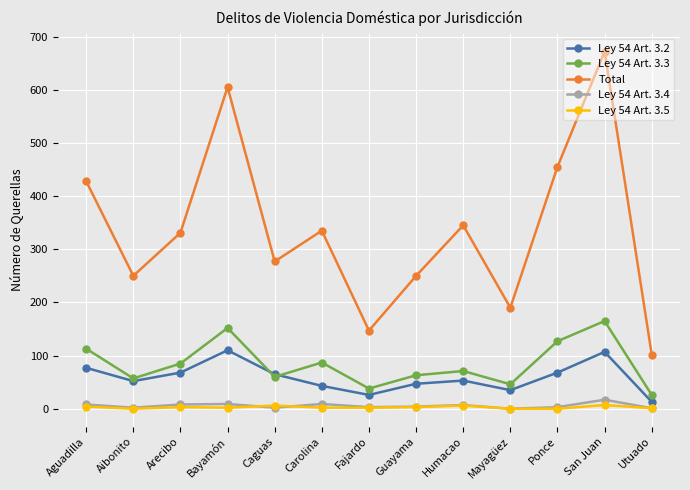

True or false: Ley 54 Art. 3.2 has a value of 110 at Bayamón.

True